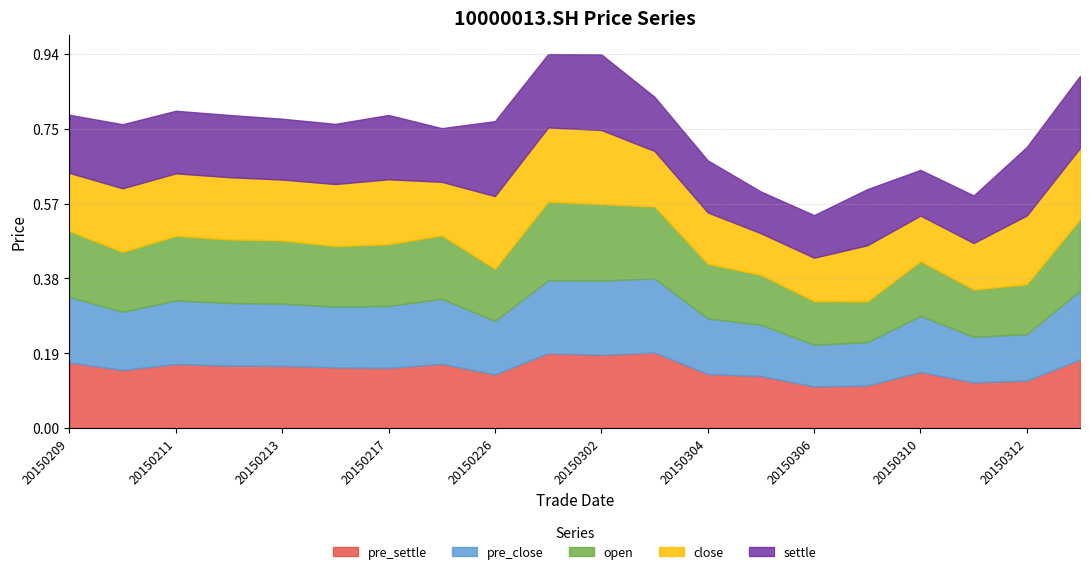

Where is the first local minimum for close?

20150213